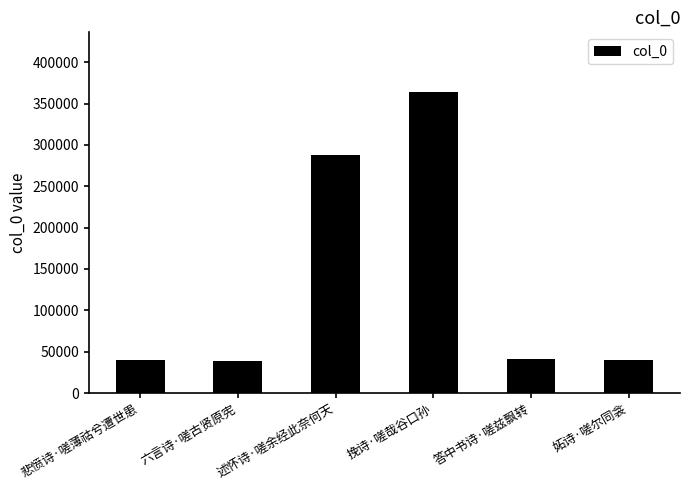

Which has a higher value, 述怀诗·嗟余经此奈何天 or 妬诗·嗟尔同衾?

述怀诗·嗟余经此奈何天